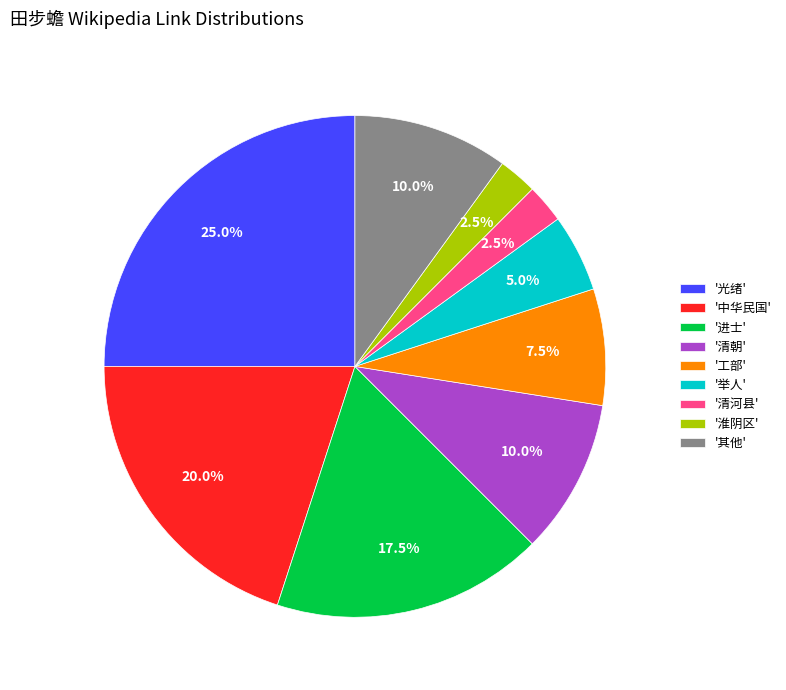

Which has a higher value, '清河县' or '中华民国'?

'中华民国'